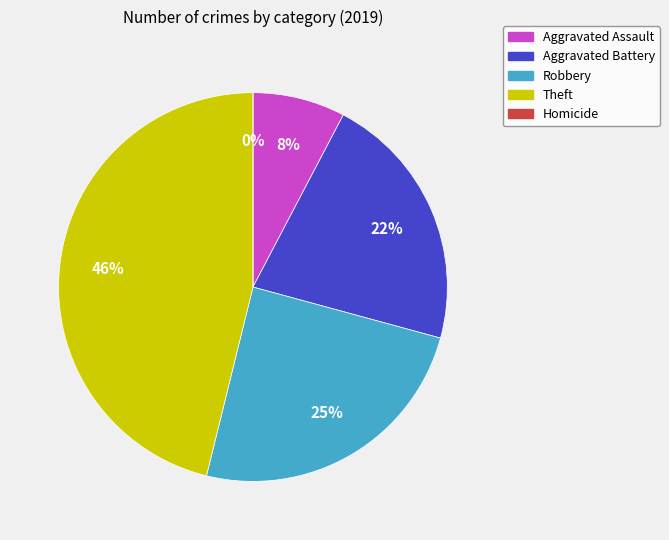

How much of the chart is everything except Aggravated Assault?

92.3%